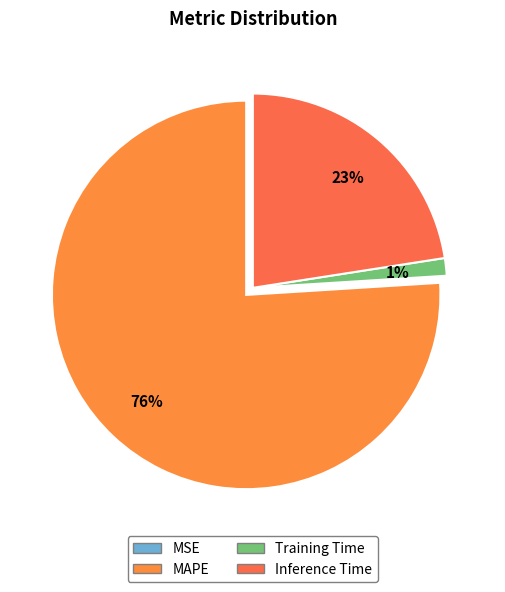

To the nearest percent, what is the difference between the MAPE and MSE slice percentages?

76%